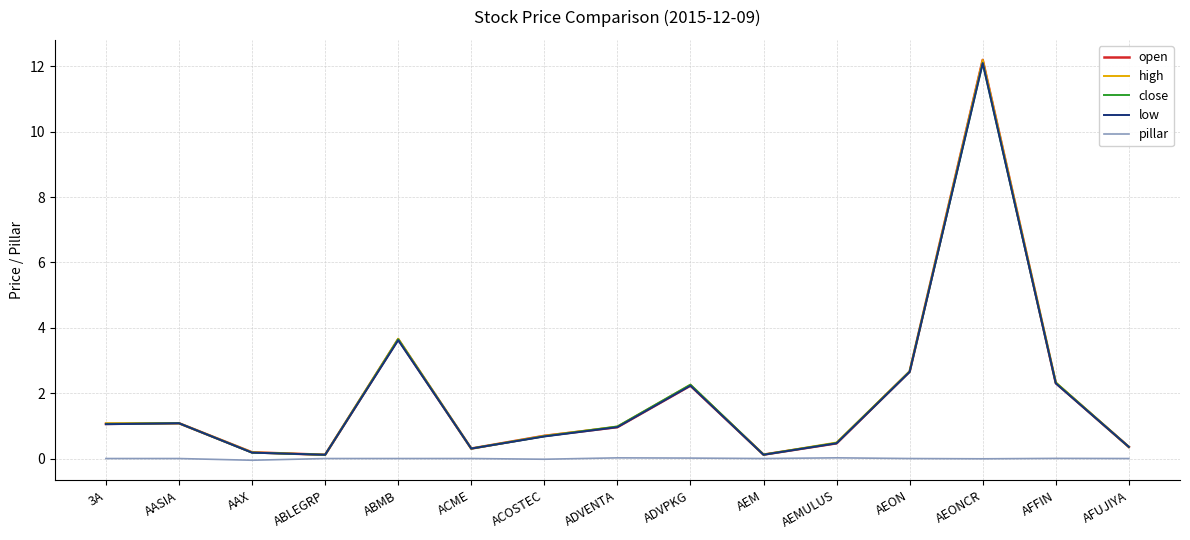

Is it true that low equals 0.1 at ABLEGRP?

True